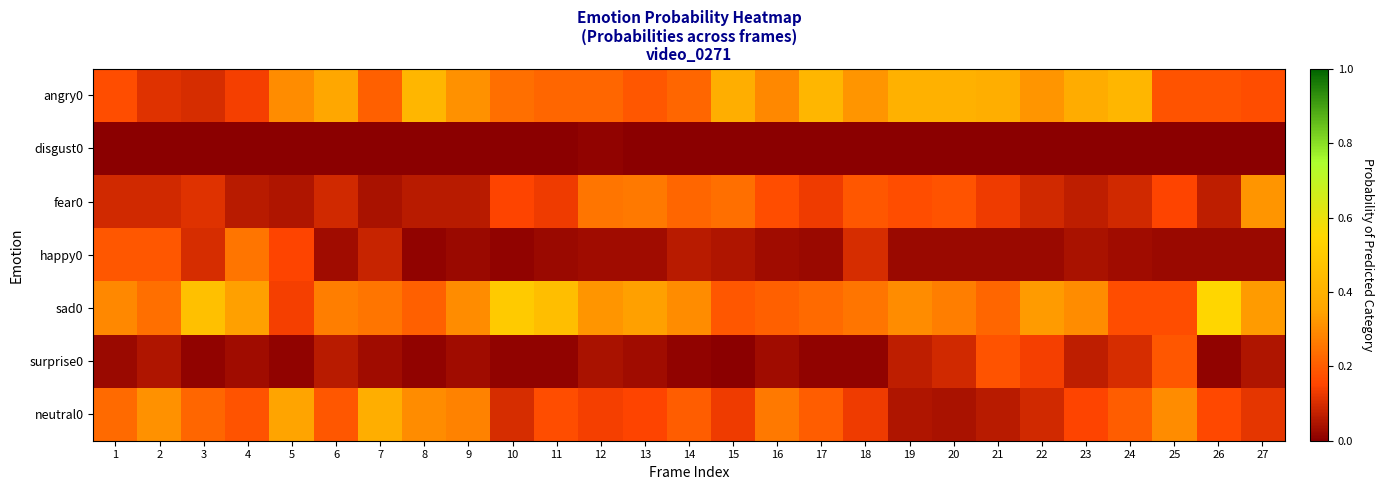

Reading left to right, list all the values displayed in this chart.

angry0: 1=0.2	2=0.1	3=0.1	4=0.1	5=0.3	6=0.4	7=0.2	8=0.4	9=0.3	10=0.2	11=0.2	12=0.2	13=0.2	14=0.2	15=0.4	16=0.3	17=0.4	18=0.3	19=0.4	20=0.4	21=0.4	22=0.3	23=0.4	24=0.4	25=0.2	26=0.2	27=0.2
disgust0: 1=0.0	2=0.0	3=0.0	4=0.0	5=0.0	6=0.0	7=0.0	8=0.0	9=0.0	10=0.0	11=0.0	12=0.0	13=0.0	14=0.0	15=0.0	16=0.0	17=0.0	18=0.0	19=0.0	20=0.0	21=0.0	22=0.0	23=0.0	24=0.0	25=0.0	26=0.0	27=0.0
fear0: 1=0.1	2=0.1	3=0.1	4=0.1	5=0.1	6=0.1	7=0.0	8=0.1	9=0.1	10=0.1	11=0.1	12=0.2	13=0.3	14=0.2	15=0.2	16=0.2	17=0.1	18=0.2	19=0.2	20=0.2	21=0.1	22=0.1	23=0.1	24=0.1	25=0.1	26=0.1	27=0.3
happy0: 1=0.2	2=0.2	3=0.1	4=0.2	5=0.1	6=0.0	7=0.1	8=0.0	9=0.0	10=0.0	11=0.0	12=0.0	13=0.0	14=0.1	15=0.1	16=0.0	17=0.0	18=0.1	19=0.0	20=0.0	21=0.0	22=0.0	23=0.0	24=0.0	25=0.0	26=0.0	27=0.0
sad0: 1=0.3	2=0.2	3=0.5	4=0.3	5=0.1	6=0.3	7=0.2	8=0.2	9=0.3	10=0.5	11=0.5	12=0.3	13=0.3	14=0.3	15=0.2	16=0.2	17=0.2	18=0.2	19=0.3	20=0.3	21=0.2	22=0.3	23=0.3	24=0.2	25=0.2	26=0.6	27=0.3
surprise0: 1=0.0	2=0.1	3=0.0	4=0.0	5=0.0	6=0.1	7=0.0	8=0.0	9=0.0	10=0.0	11=0.0	12=0.0	13=0.0	14=0.0	15=0.0	16=0.0	17=0.0	18=0.0	19=0.1	20=0.1	21=0.2	22=0.1	23=0.1	24=0.1	25=0.2	26=0.0	27=0.1
neutral0: 1=0.2	2=0.3	3=0.2	4=0.2	5=0.3	6=0.2	7=0.4	8=0.3	9=0.3	10=0.1	11=0.2	12=0.1	13=0.1	14=0.2	15=0.1	16=0.3	17=0.2	18=0.1	19=0.1	20=0.0	21=0.1	22=0.1	23=0.1	24=0.2	25=0.3	26=0.2	27=0.1